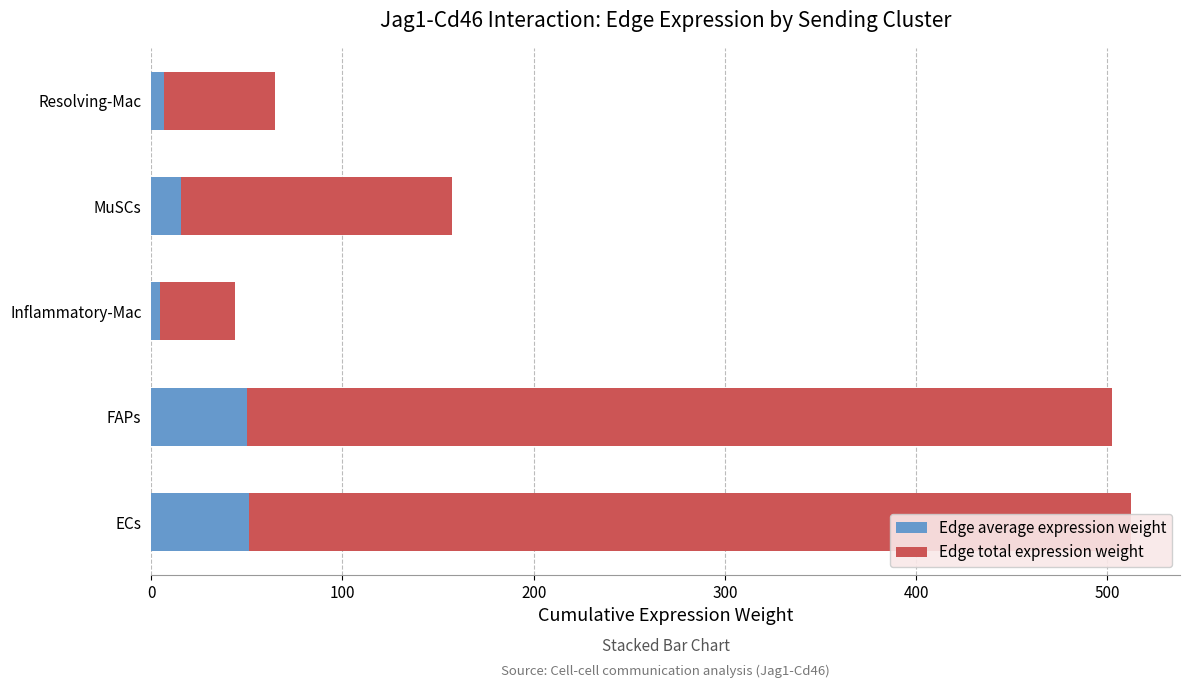

What is the sum of all Edge average expression weight values?

128.1